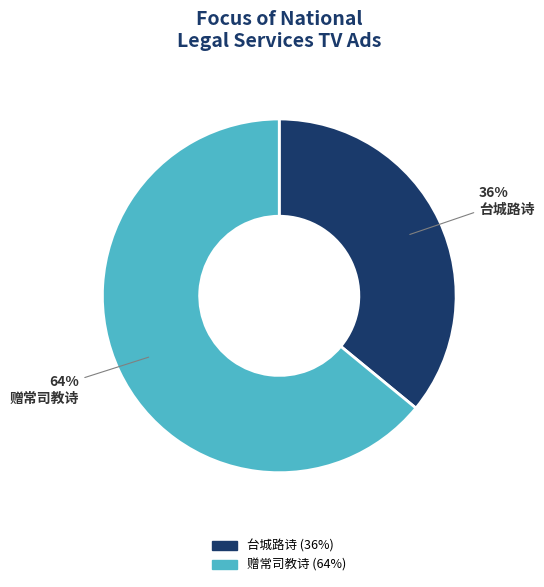

Approximately how many times larger is the value at 赠常司教诗 compared to 台城路诗?

1.8